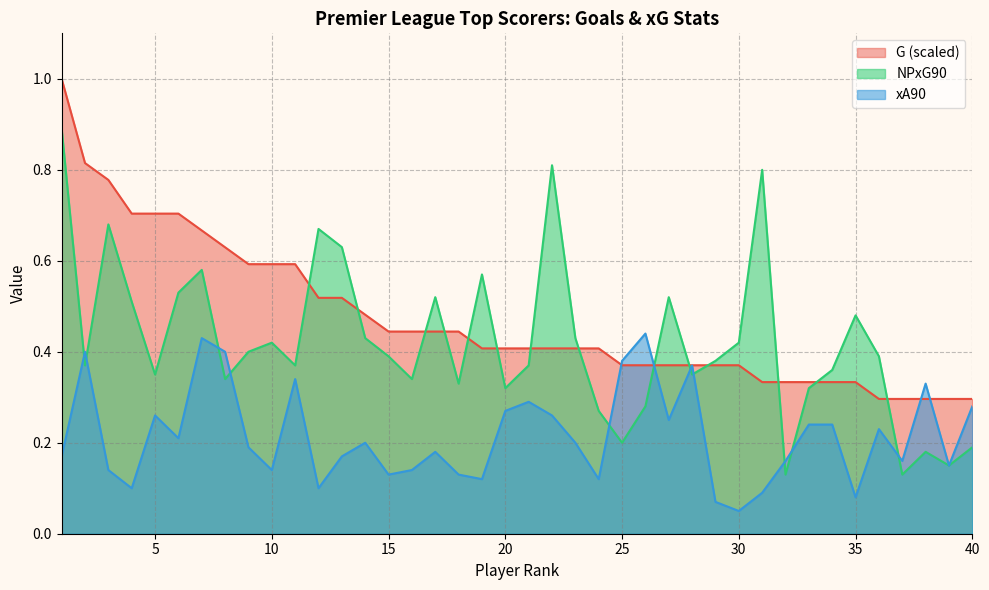

Which series has the largest total across all categories?

G (scaled)